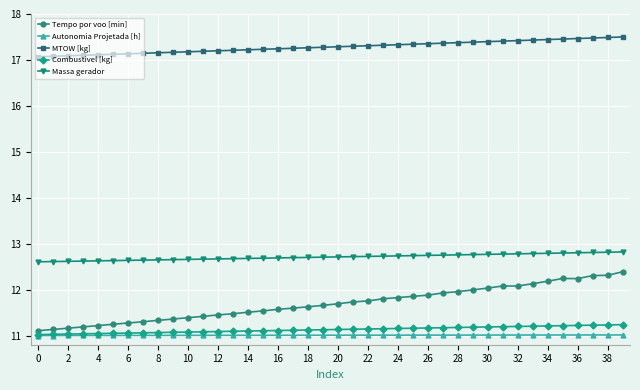

What is the value of the Combustivel [kg] point at the 8th from the left?

11.1